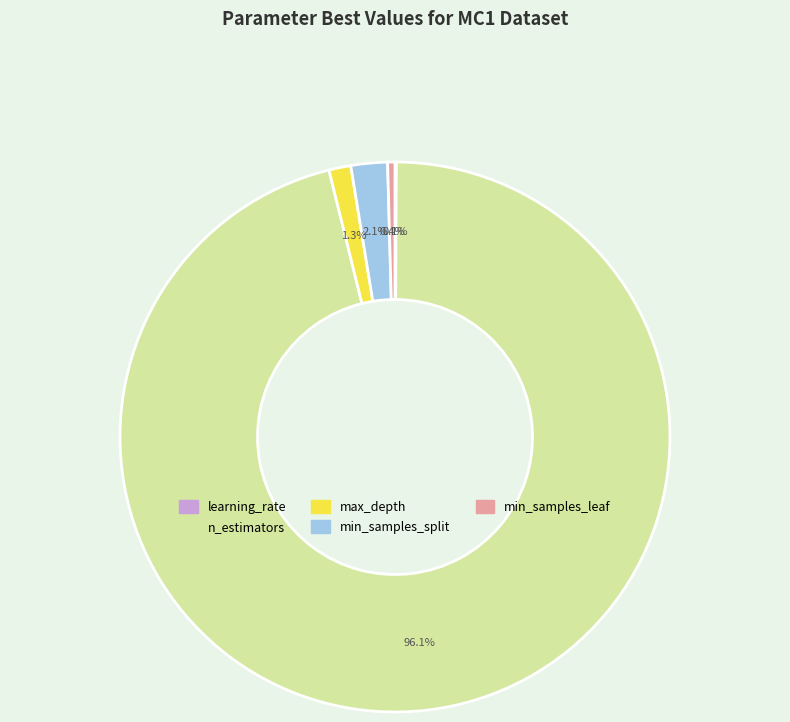

Is the sum of max_depth and n_estimators greater than half?

Yes